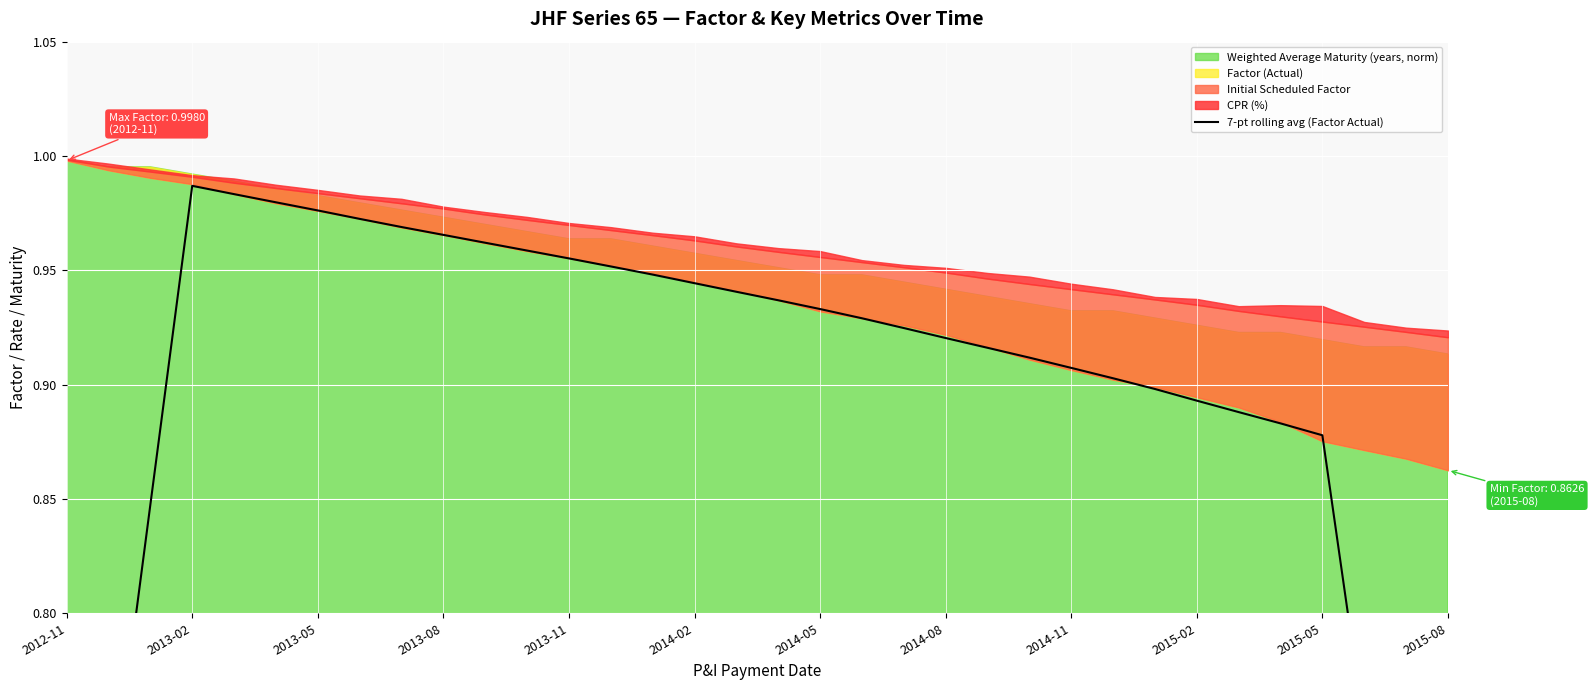

The chart shows a value of 1.1 at 2013-02. True or false?

False